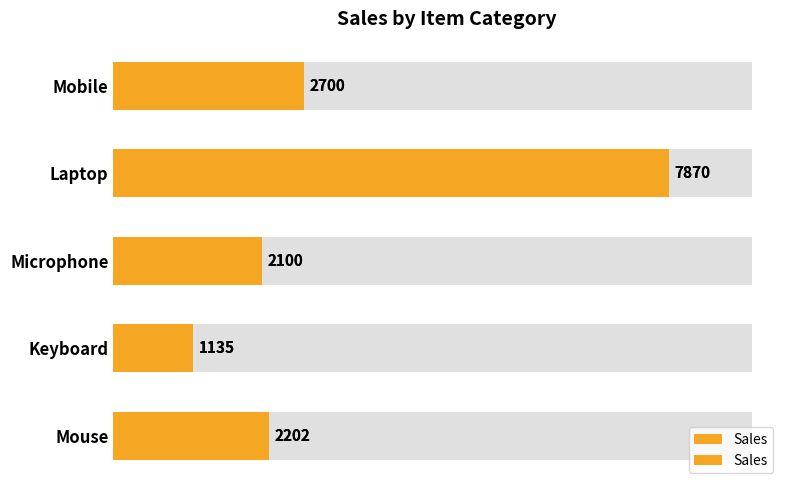

Are the bars horizontal?

Yes